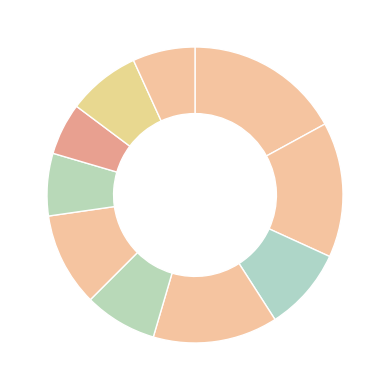

How many segments does this pie chart have?

10